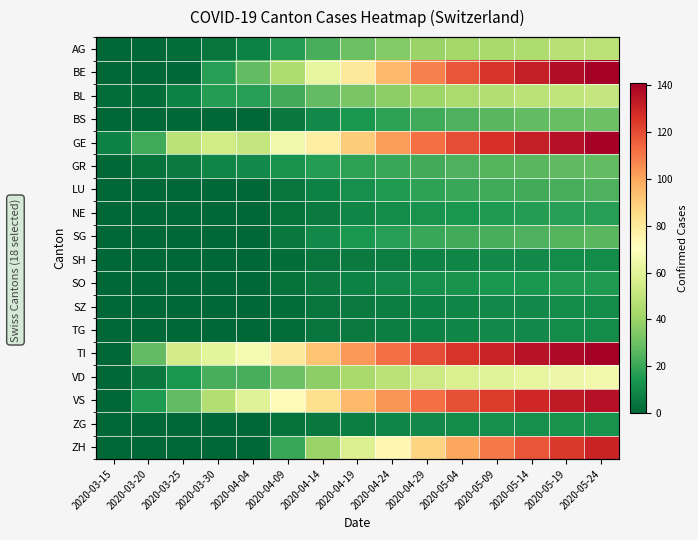

How many series are shown in this chart?

18